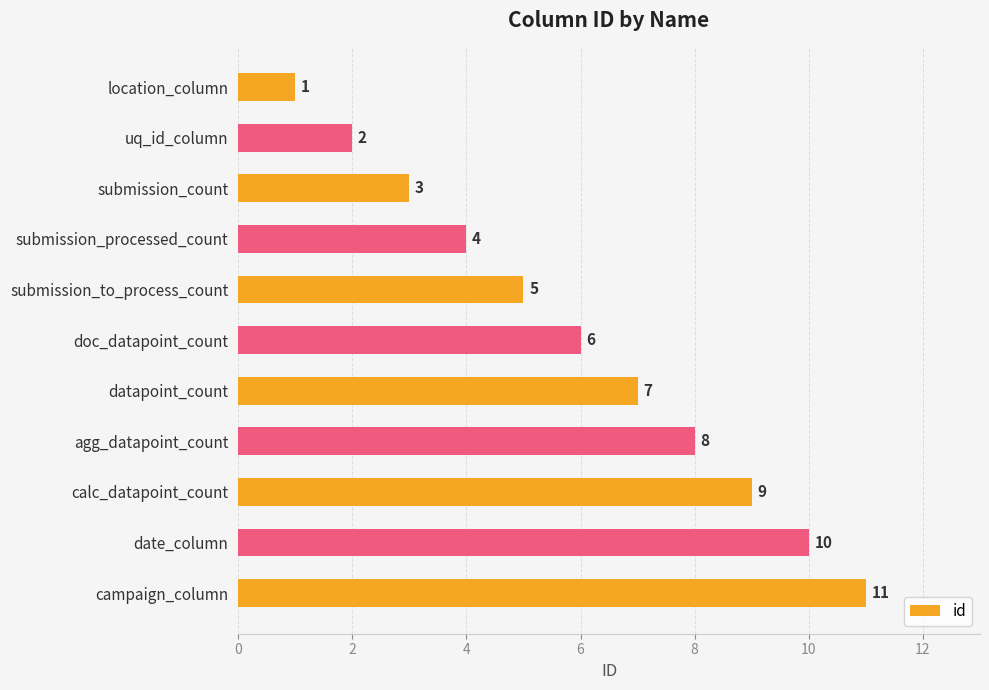

How many bars are there in total?

11